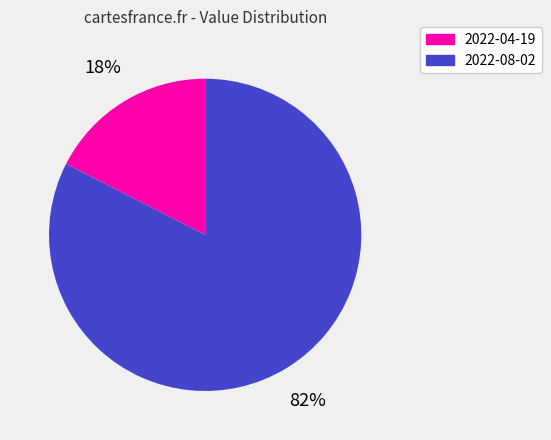

Which category has the biggest portion of the pie?

2022-08-02